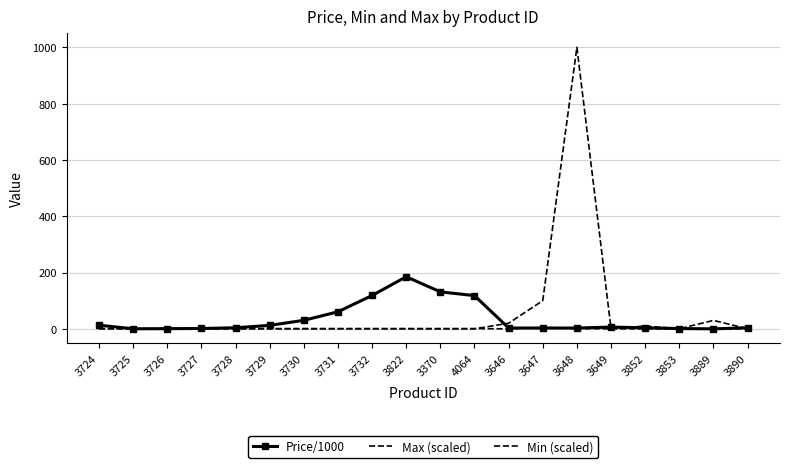

Which series changed the most between 3724 and 3649?

Price/1000